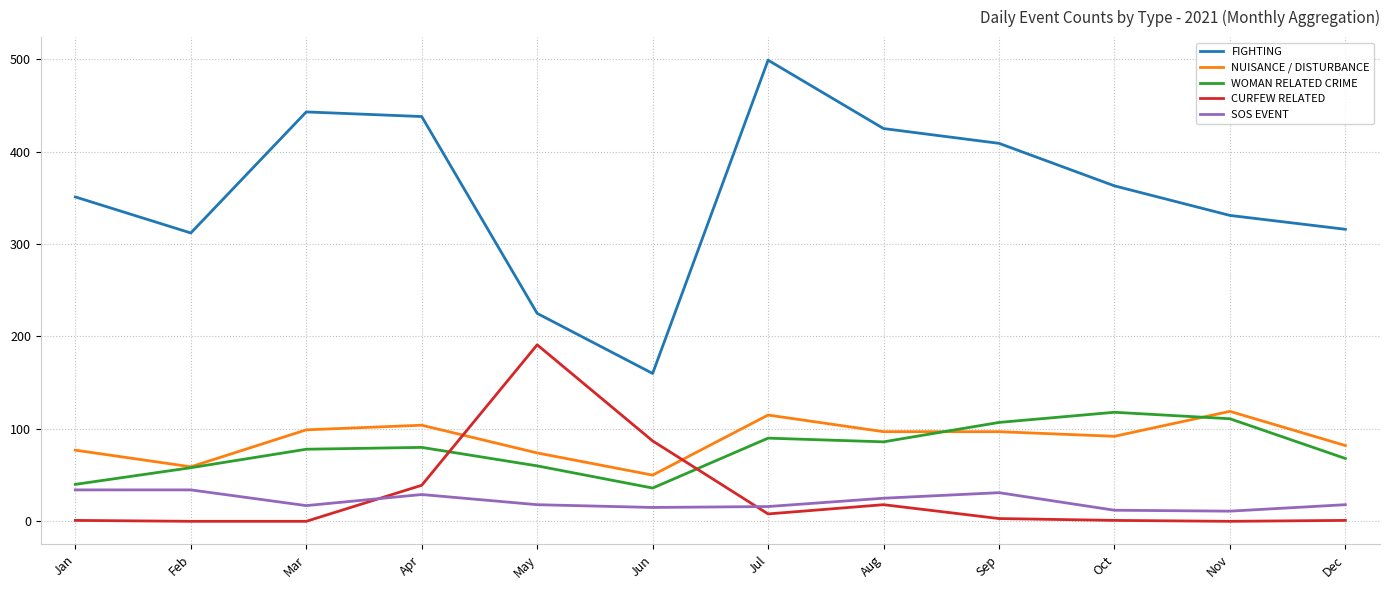

Between which two adjacent categories do CURFEW RELATED and NUISANCE / DISTURBANCE first intersect?

Apr and May